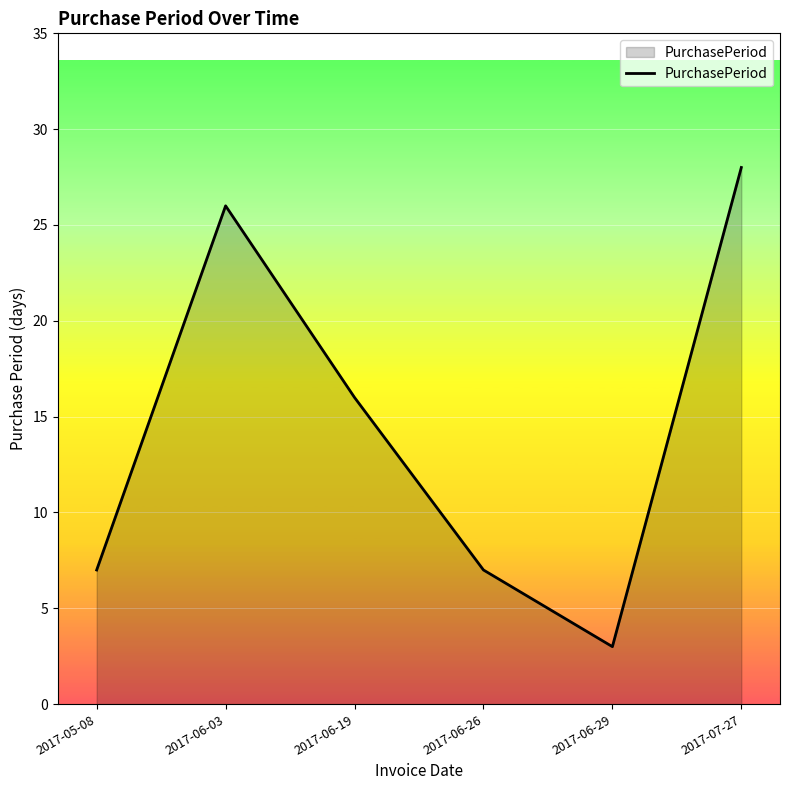

Is it true that the value at 2017-06-26 is 7?

True